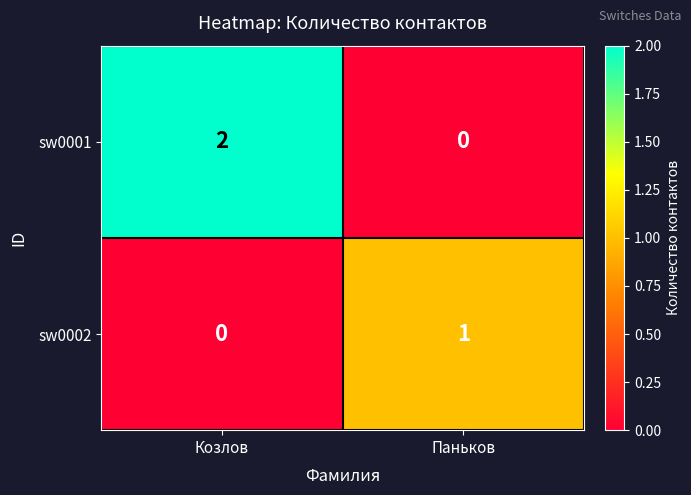

Reading left to right, what are all the values shown in this chart?

sw0001: Козлов=2	Паньков=0
sw0002: Козлов=0	Паньков=1